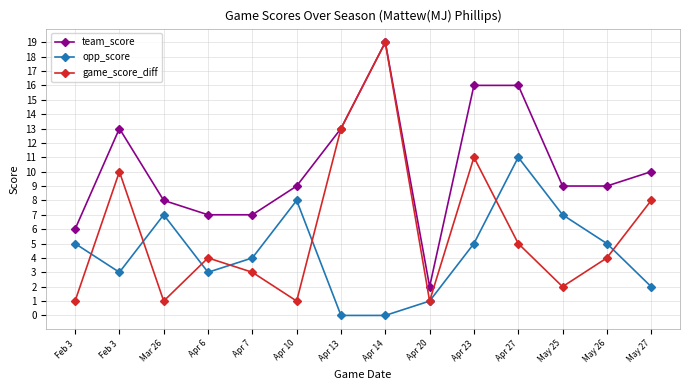

At which label does game_score_diff reach its minimum?

Feb 3